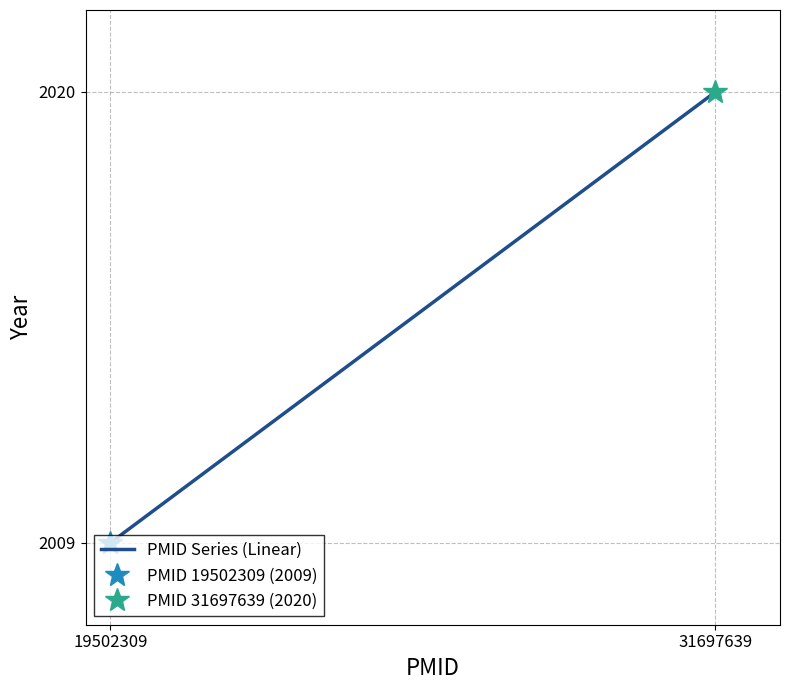

How many values are below 2020?

1